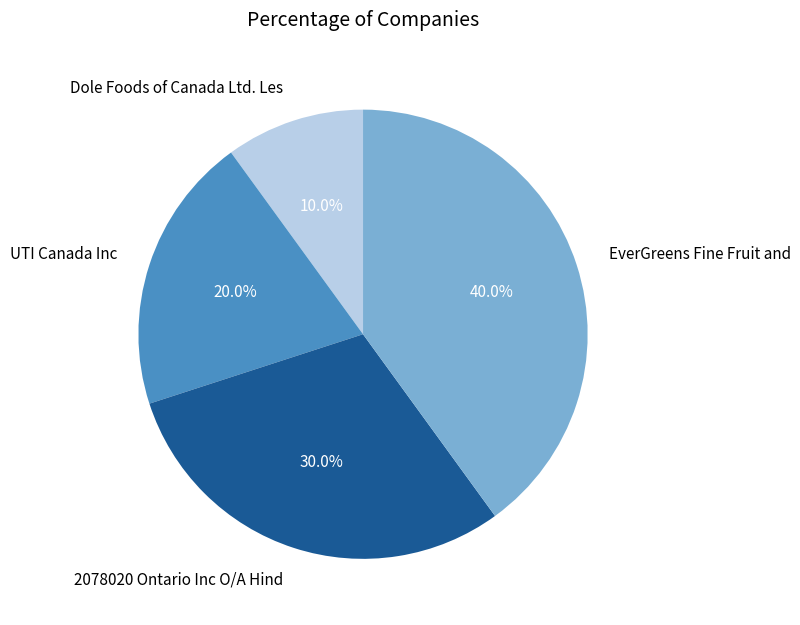

What percentage is the Dole Foods of Canada Ltd. Les slice, to the nearest percent?

10%